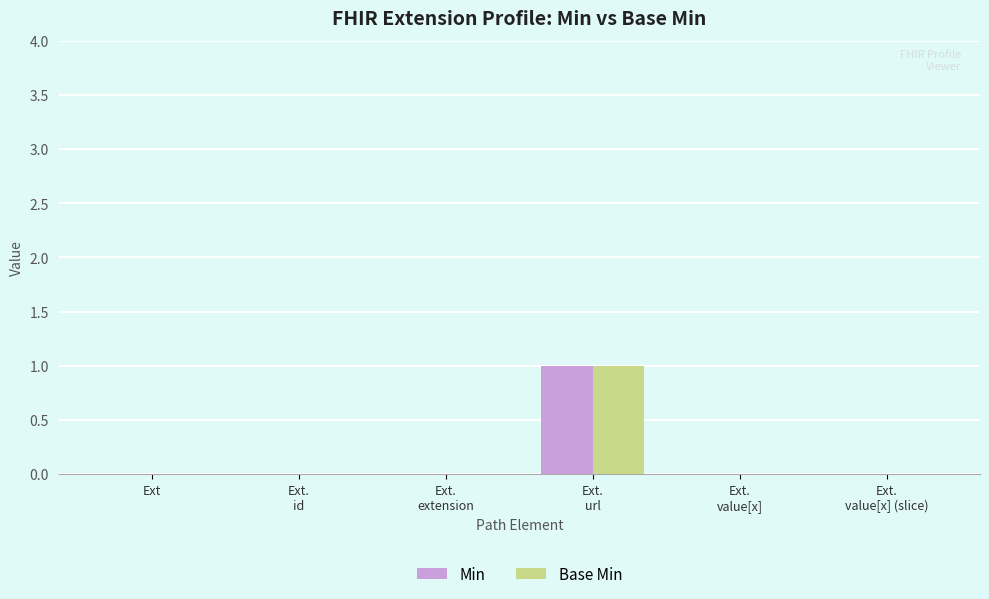

True or false: Base Min has a value of -1 at Ext.

False